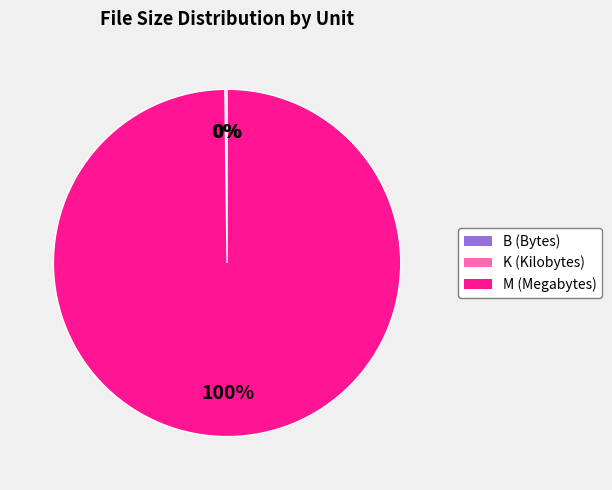

Is there a majority slice in this chart?

Yes